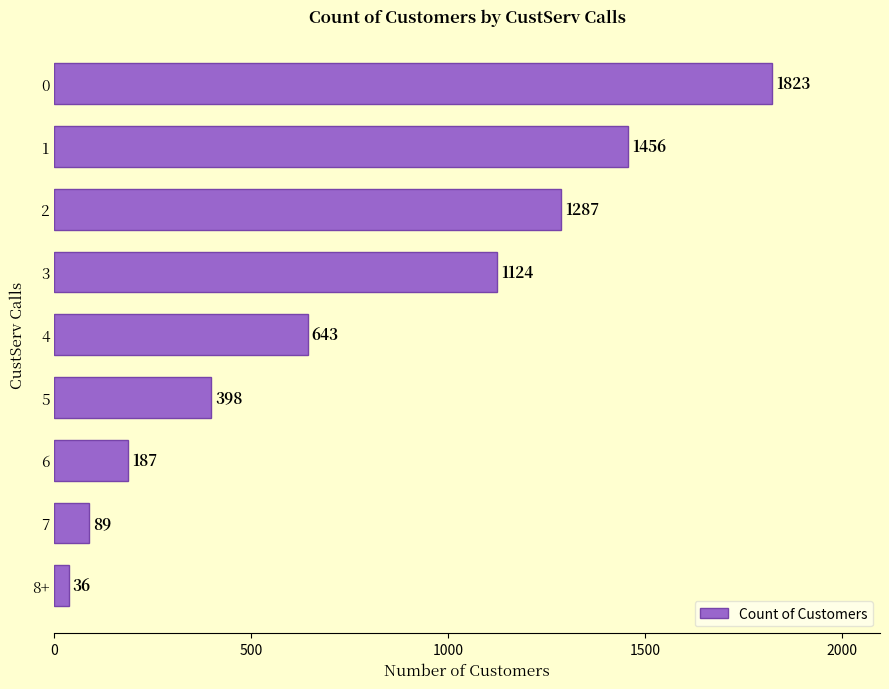

What is the sum of all values?

7043